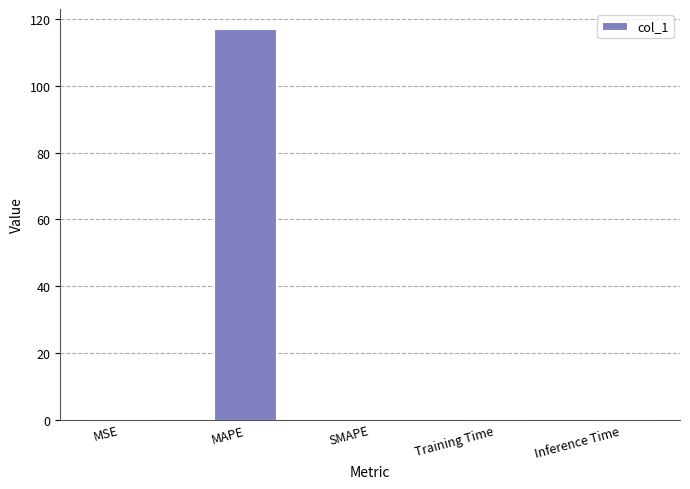

True or false: the data shows 117.2 at MAPE.

True